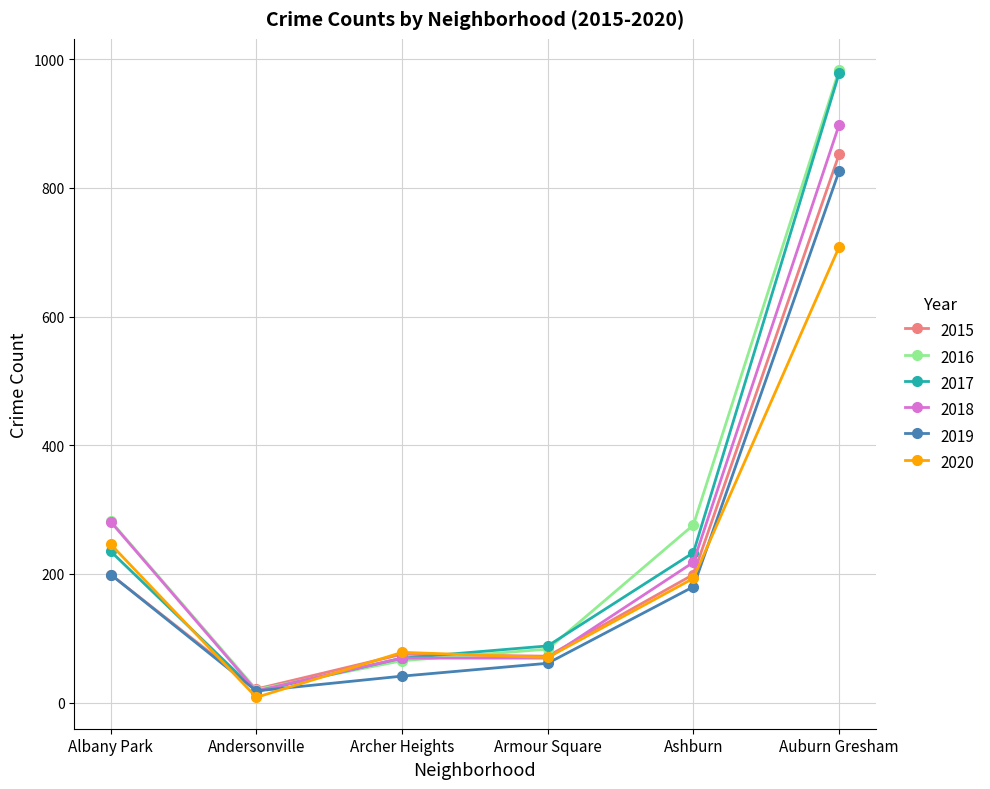

What is the maximum value shown in the chart?

983